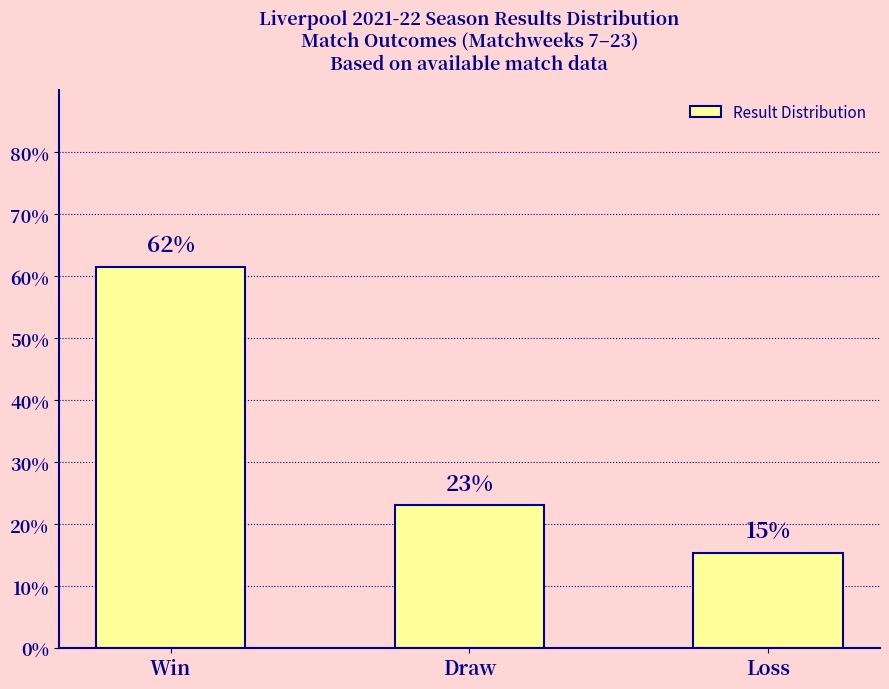

What is the greatest value displayed?

61.5